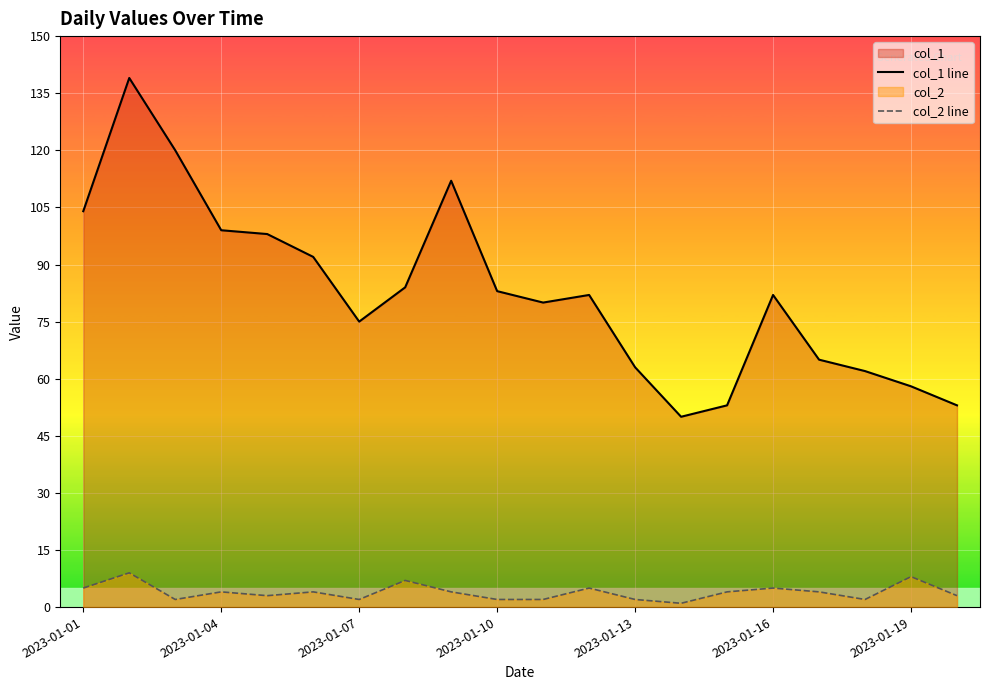

True or false: col_2 line and col_1 line intersect in this chart.

False